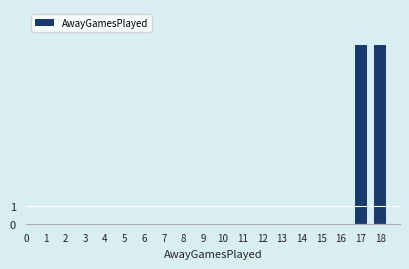

Reading right to left, extract all data points from this chart.

18=10	17=10	16=0	15=0	14=0	13=0	12=0	11=0	10=0	9=0	8=0	7=0	6=0	5=0	4=0	3=0	2=0	1=0	0=0